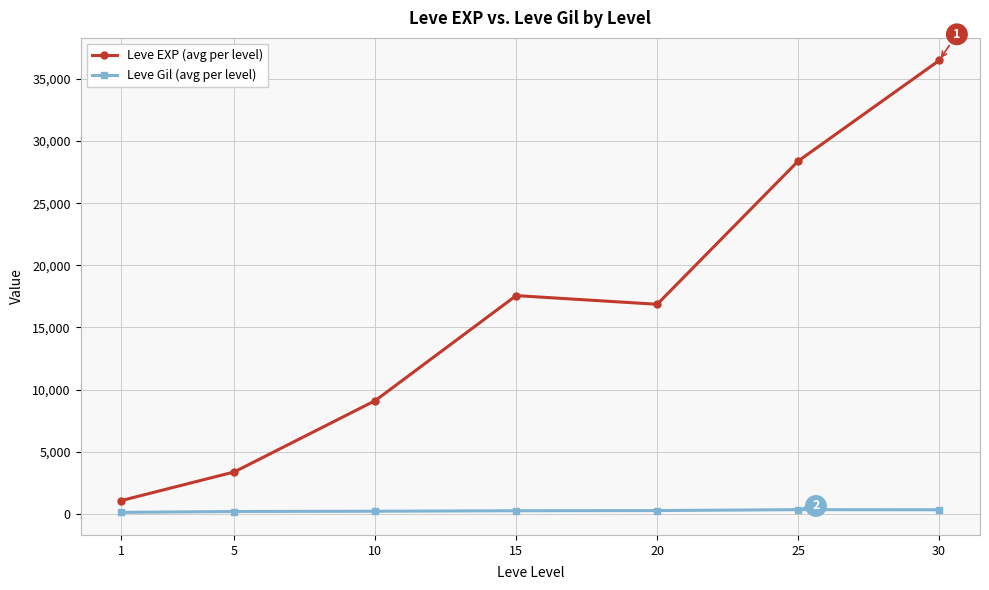

True or false: Leve Gil (avg per level) and Leve EXP (avg per level) cross at least once.

False